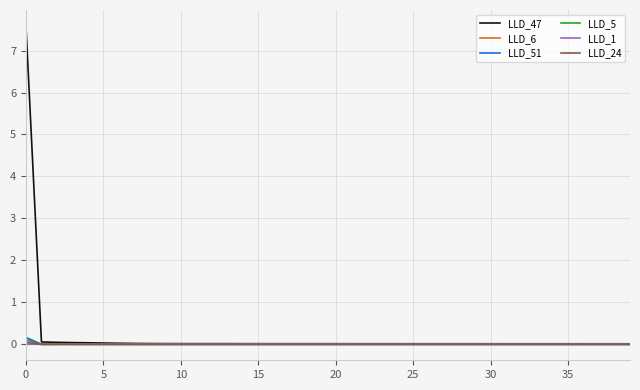

How many lines are shown in the chart?

6